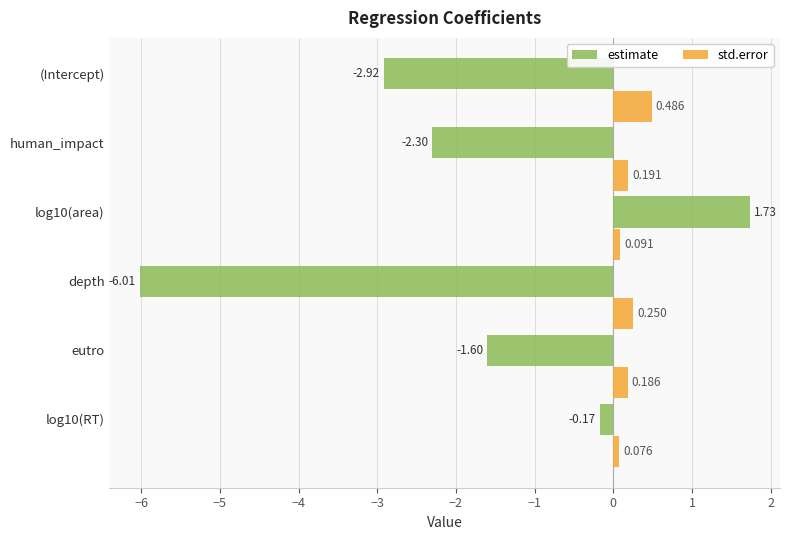

How many data points in estimate are above -1?

2